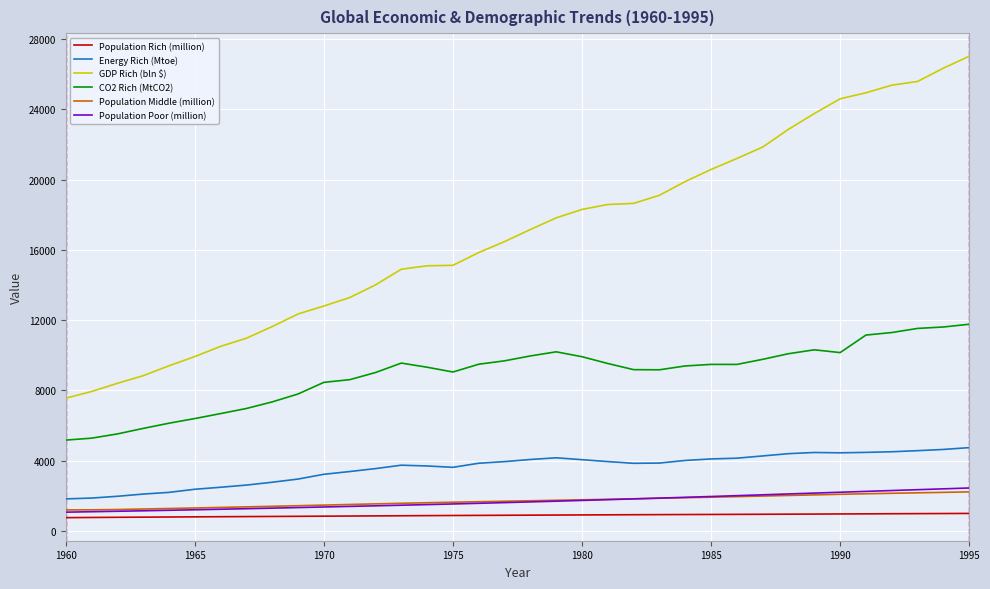

How many lines are shown in the chart?

6